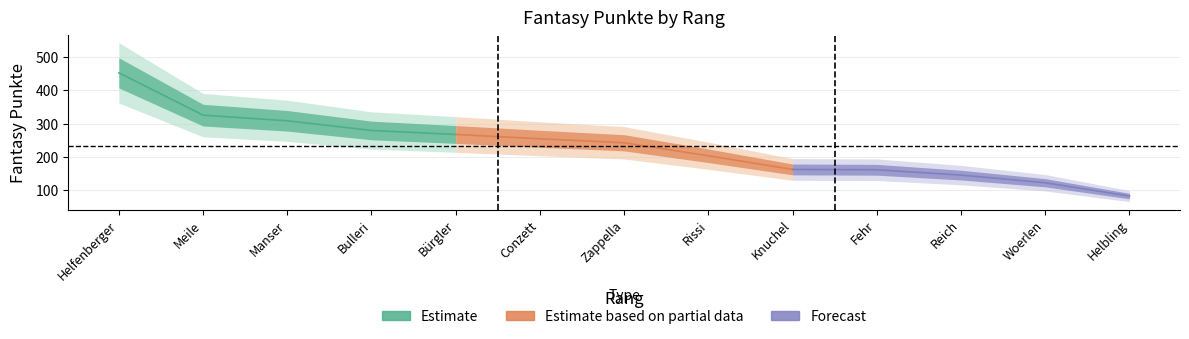

True or false: the data shows 24 at 13.

False